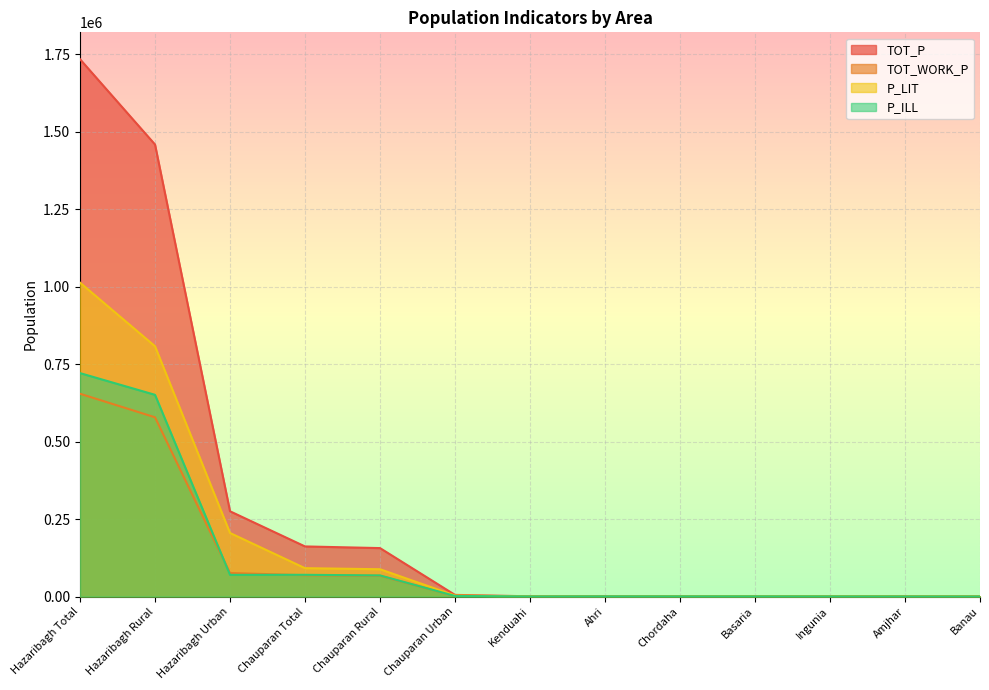

What is the minimum value for TOT_P?

875